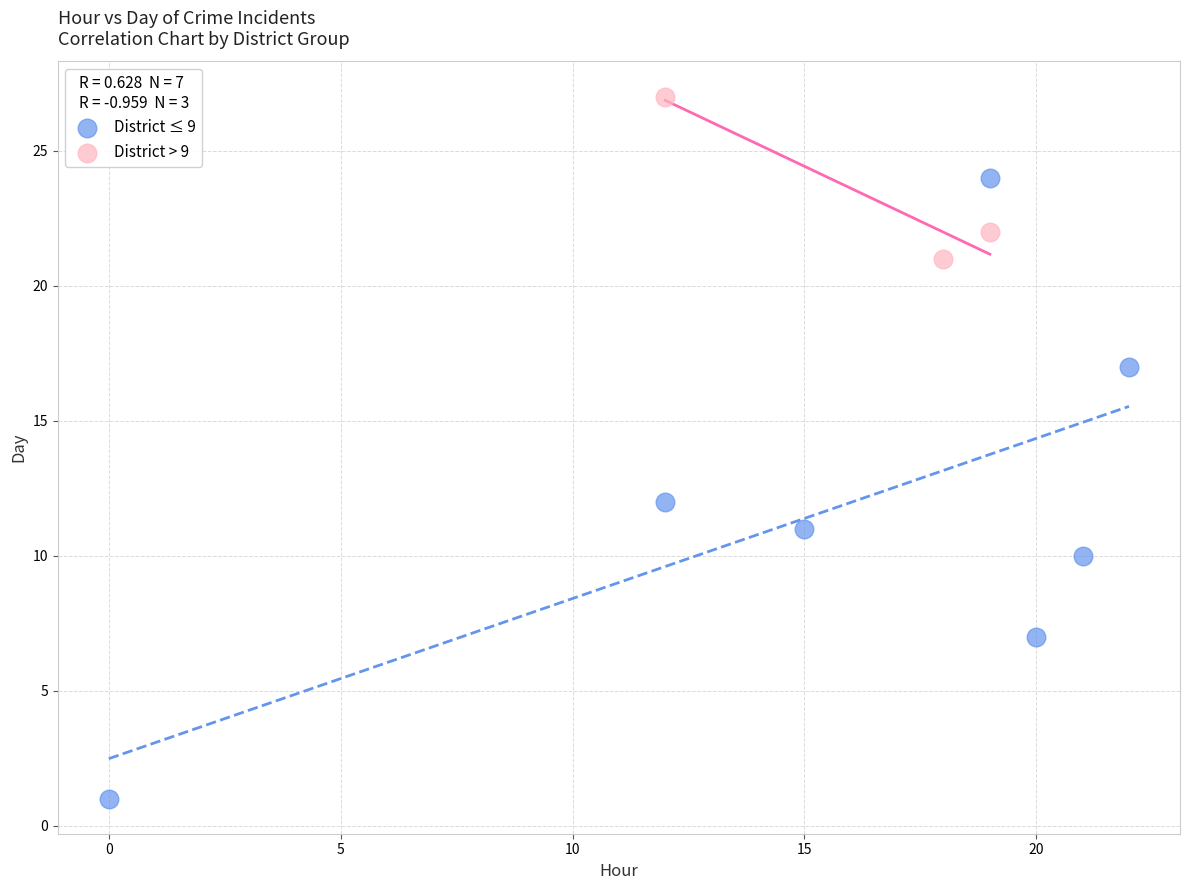

What are all the series names shown in the legend?

District ≤ 9, District > 9